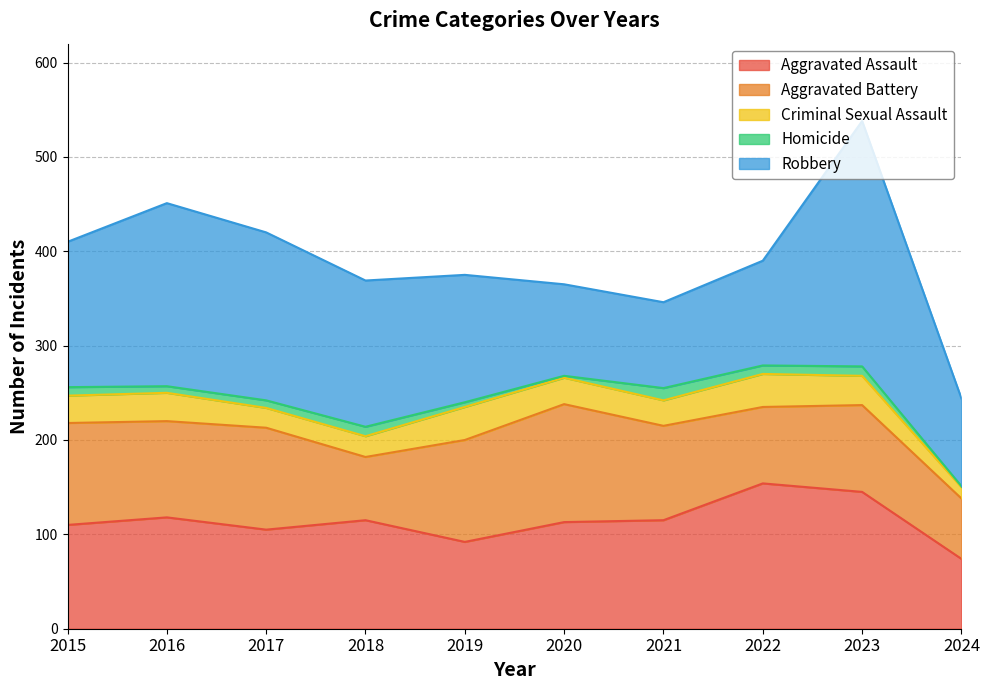

What is the difference between the Robbery values at 2022 and 2015?

43